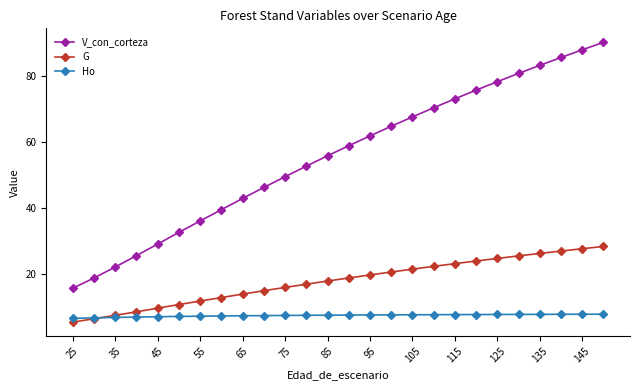

True or false: V_con_corteza and Ho cross at least once.

False